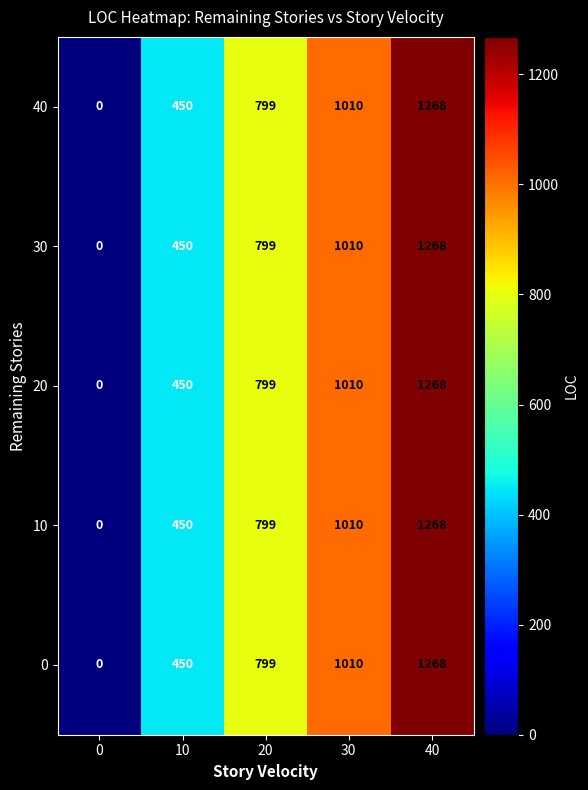

What is the difference between the 10 values at 40 and 0?

1268